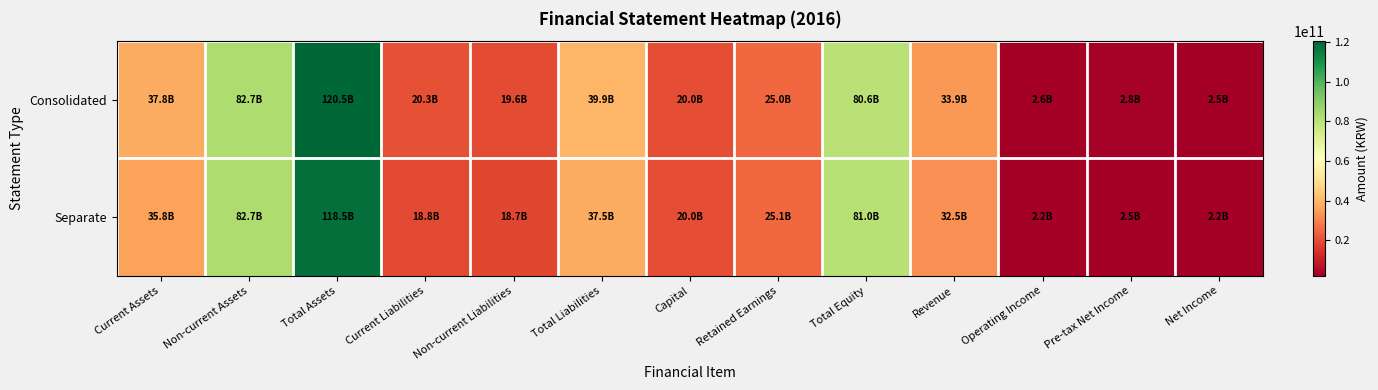

Count the number of categories in the chart.

13